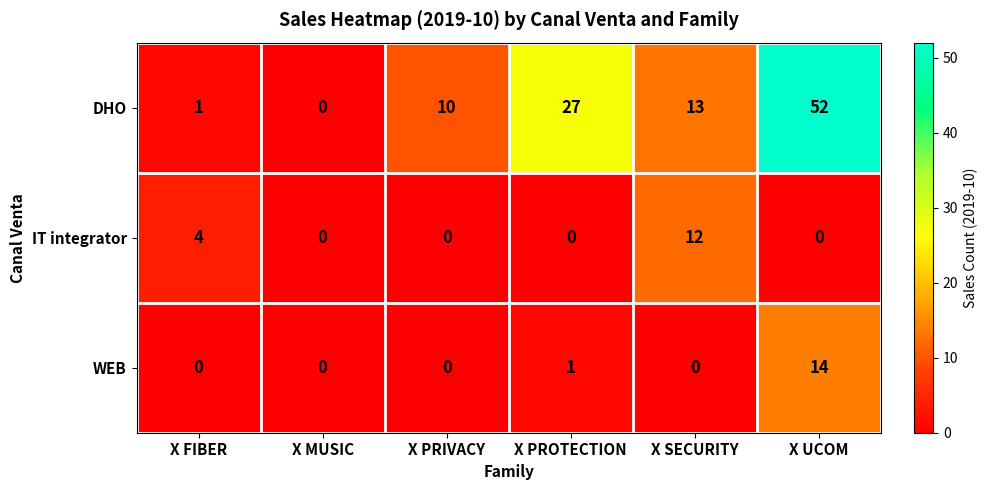

The DHO series shows 13 at X SECURITY. True or false?

True